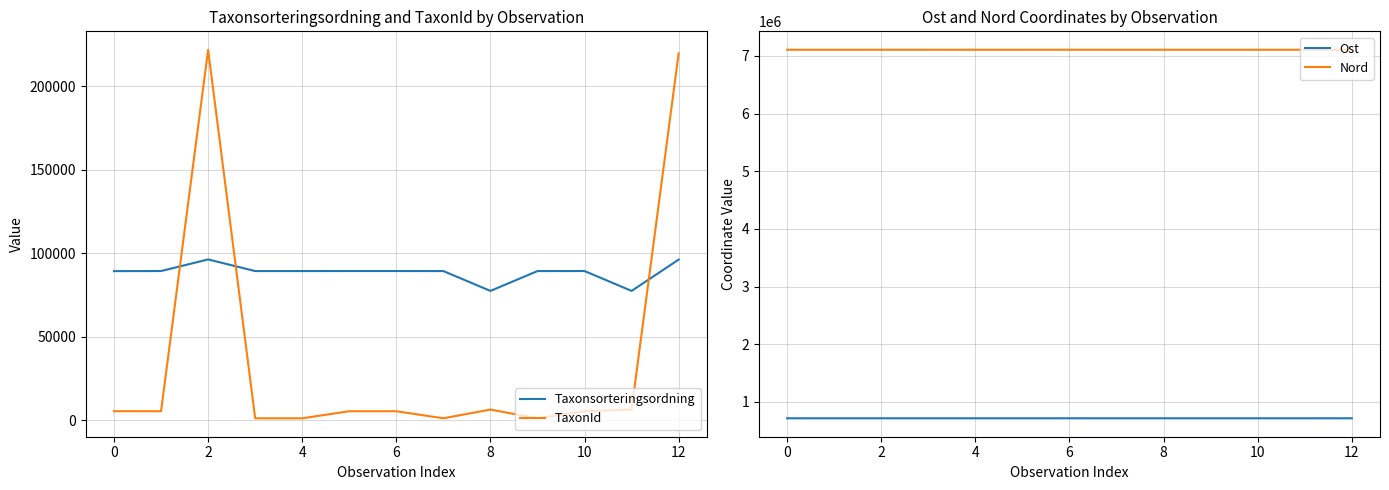

What is the difference between the maximum and minimum values in the Nord series?

169.3